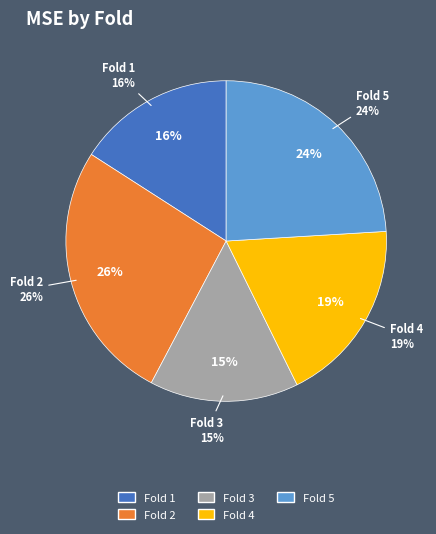

Combined, do Fold 4 and Fold 2 account for over 50%?

No